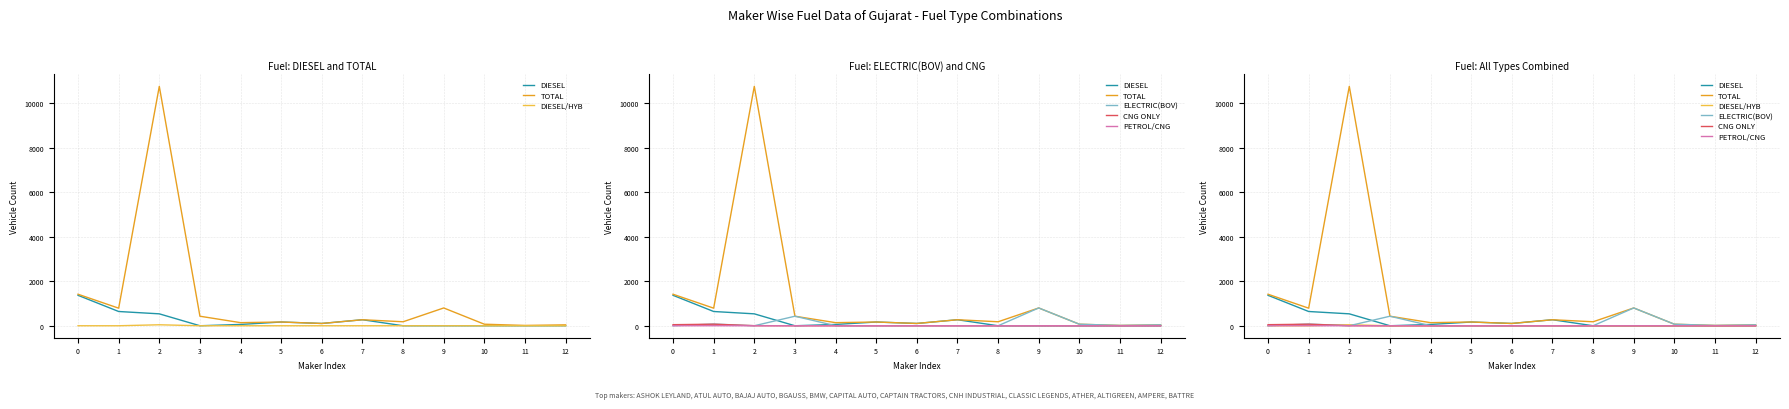

The ELECTRIC(BOV) series shows -300 at 7. True or false?

False